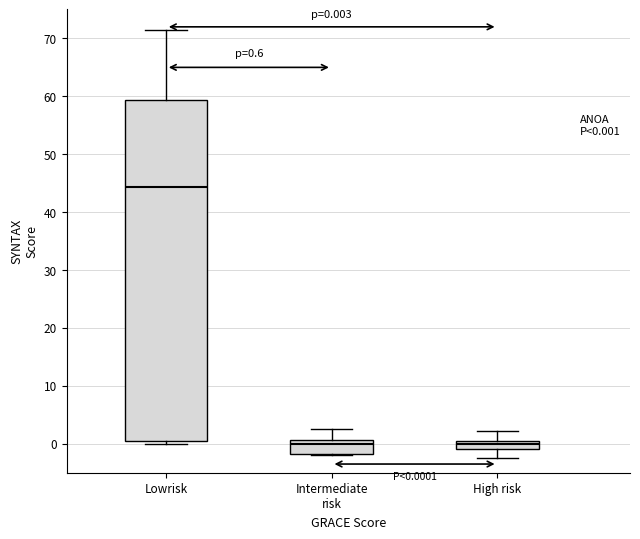

Comparing the boxes themselves (not the whiskers), which one is the tallest?

Lowrisk